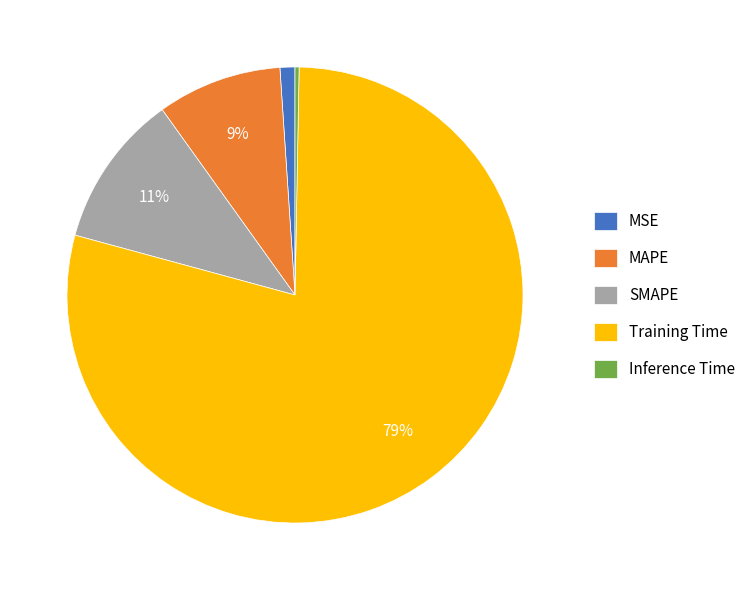

What is the majority slice?

Training Time